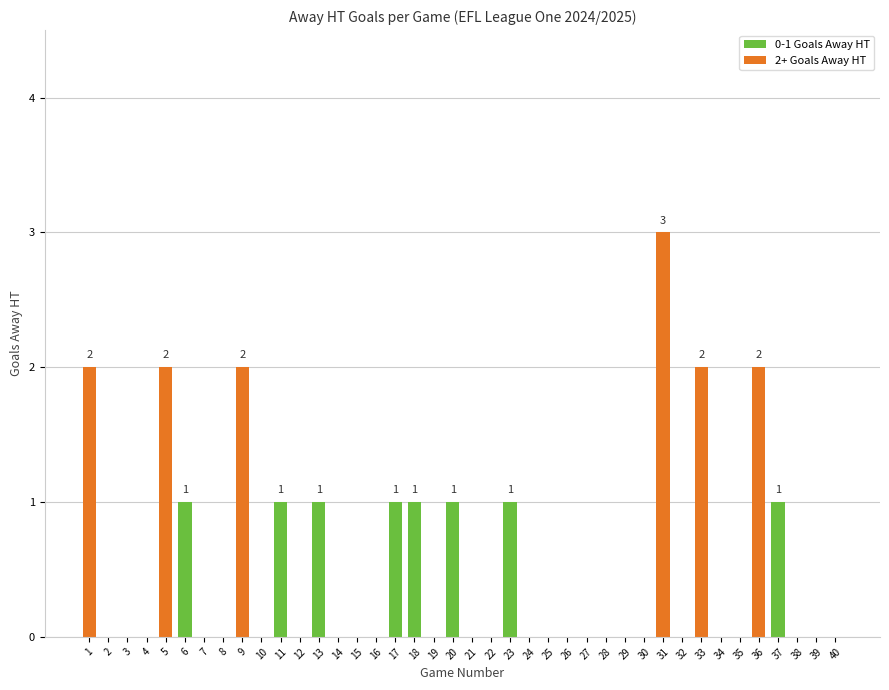

What is the maximum value shown in the chart?

3